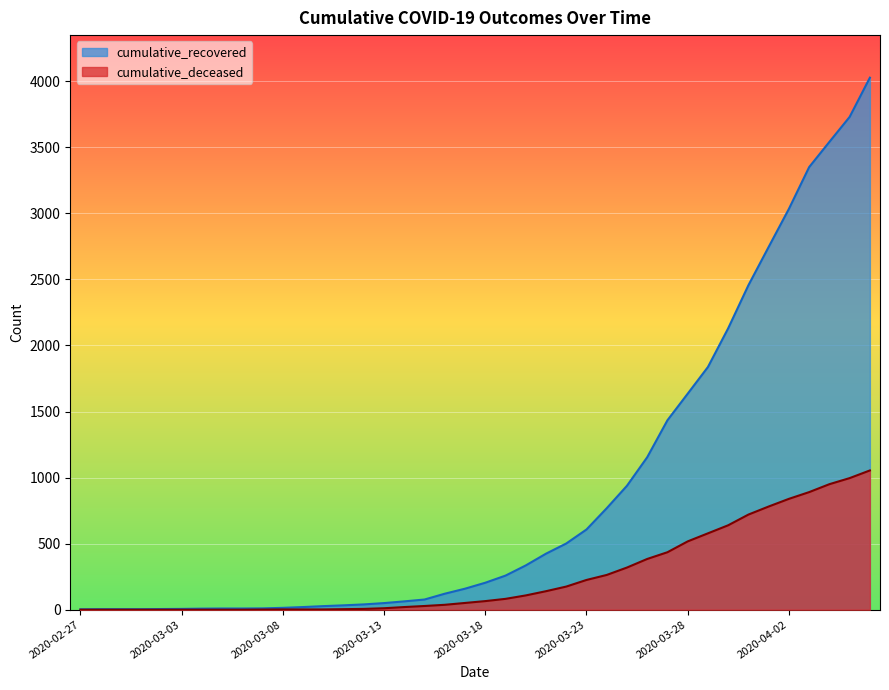

True or false: cumulative_recovered and cumulative_deceased cross at least once.

False